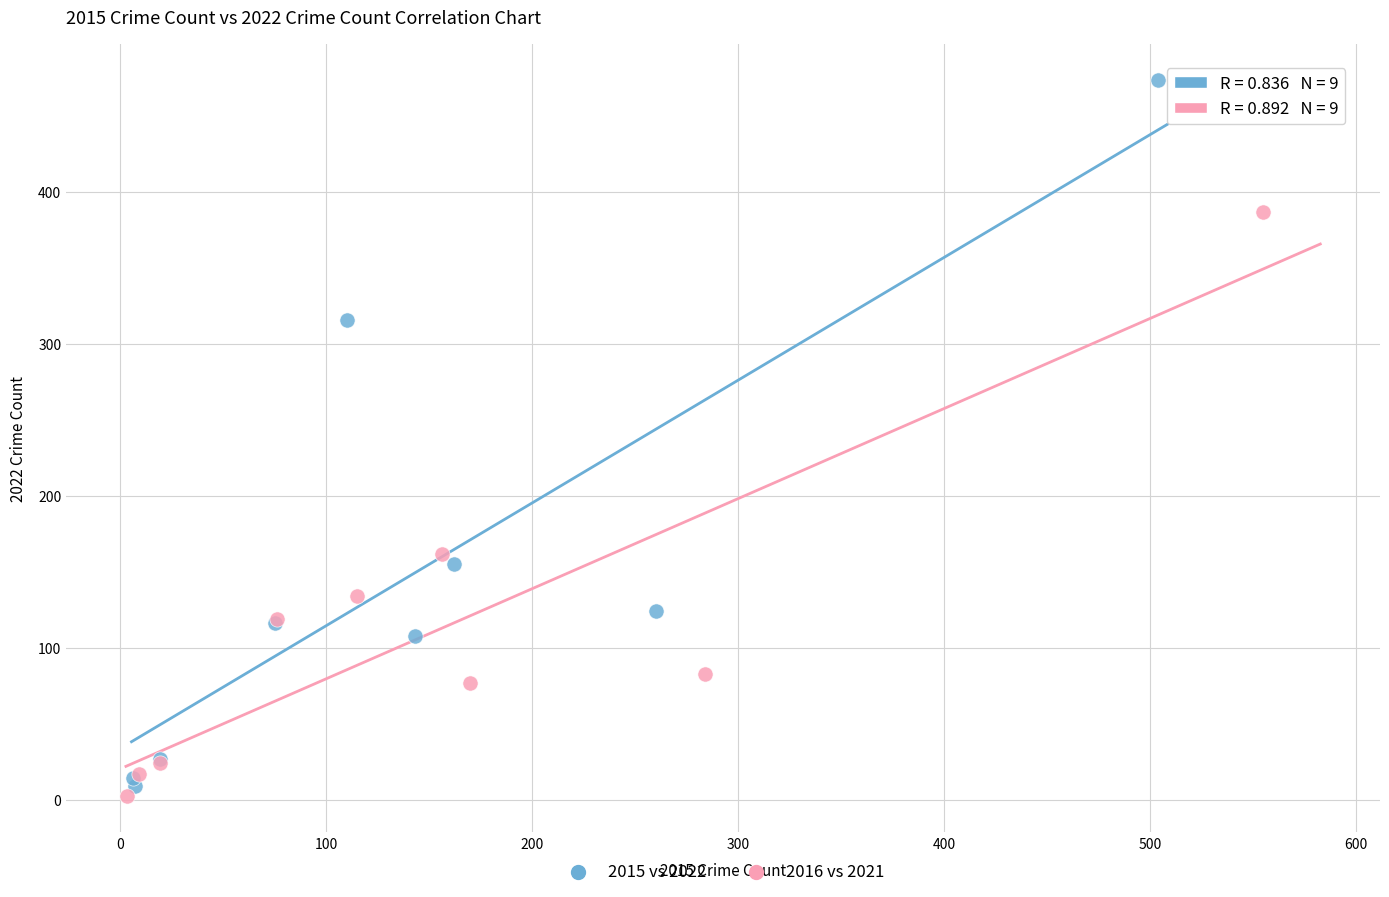

Which series contains the lowest Y value?

2016 vs 2021